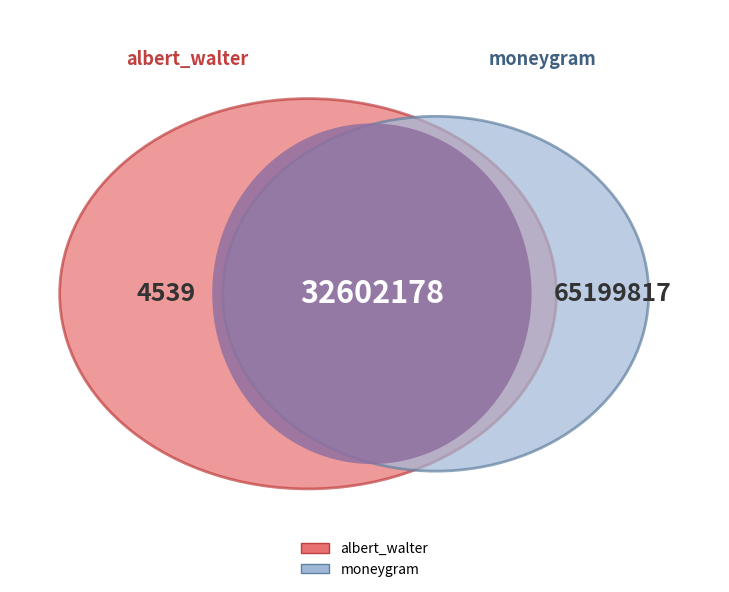

Count the number of slices in the pie.

2